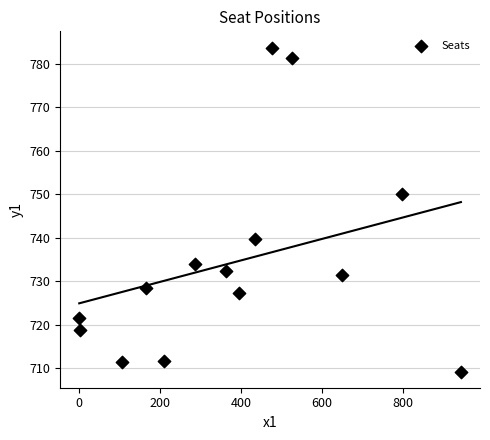

What is the range of X values (max minus min)?

942.0